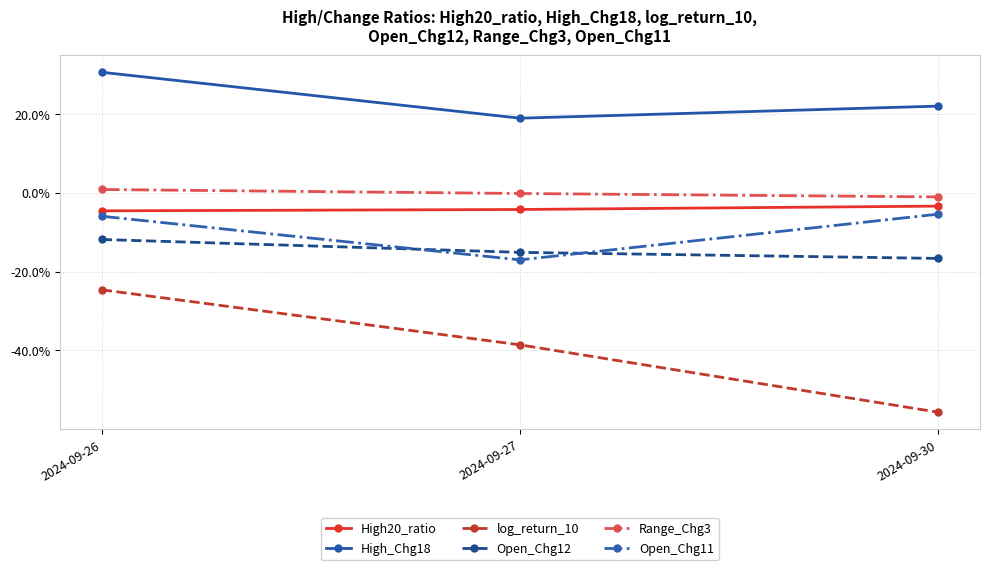

At which category is the sum across all series the highest?

2024-09-26